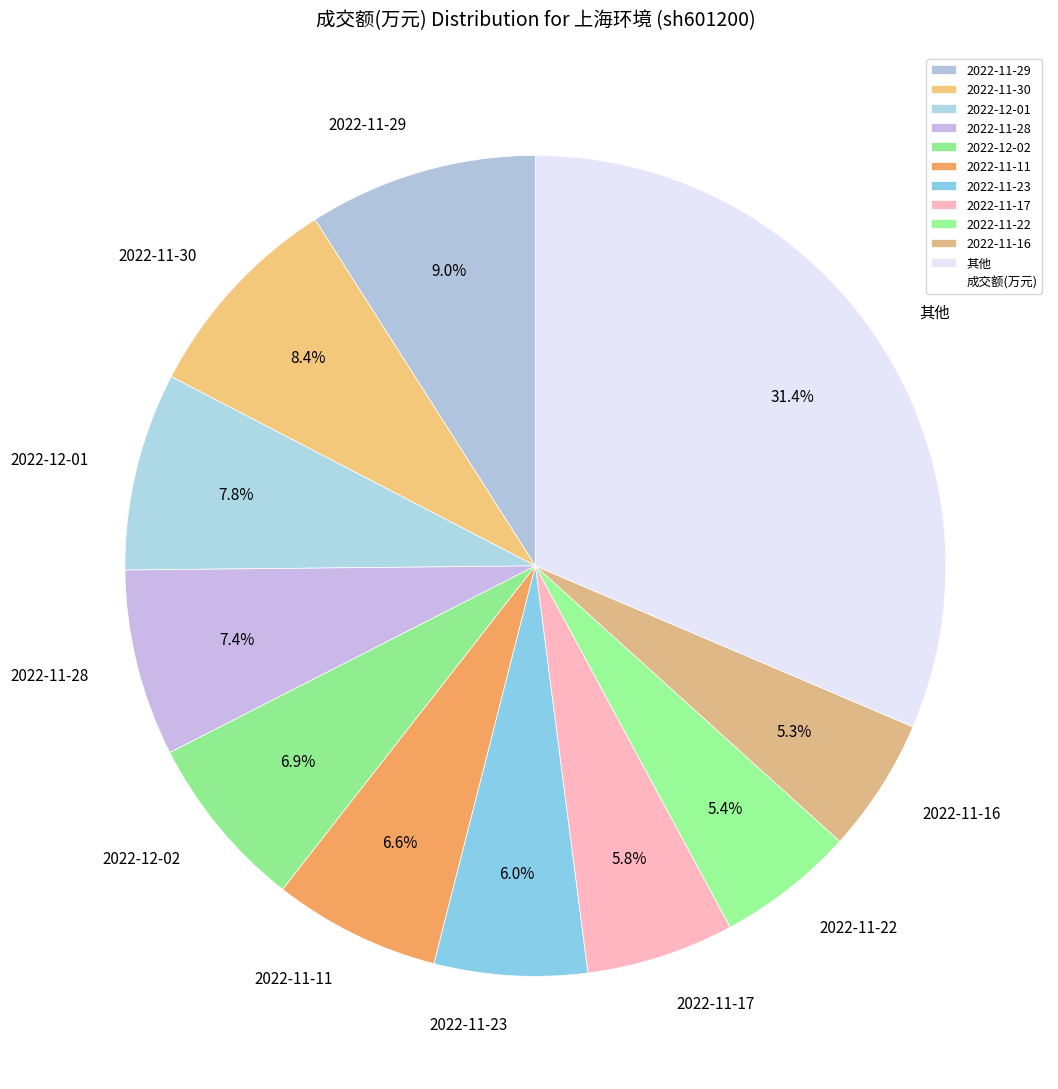

Approximately how many times larger is the value at 其他 compared to 2022-11-29?

3.5